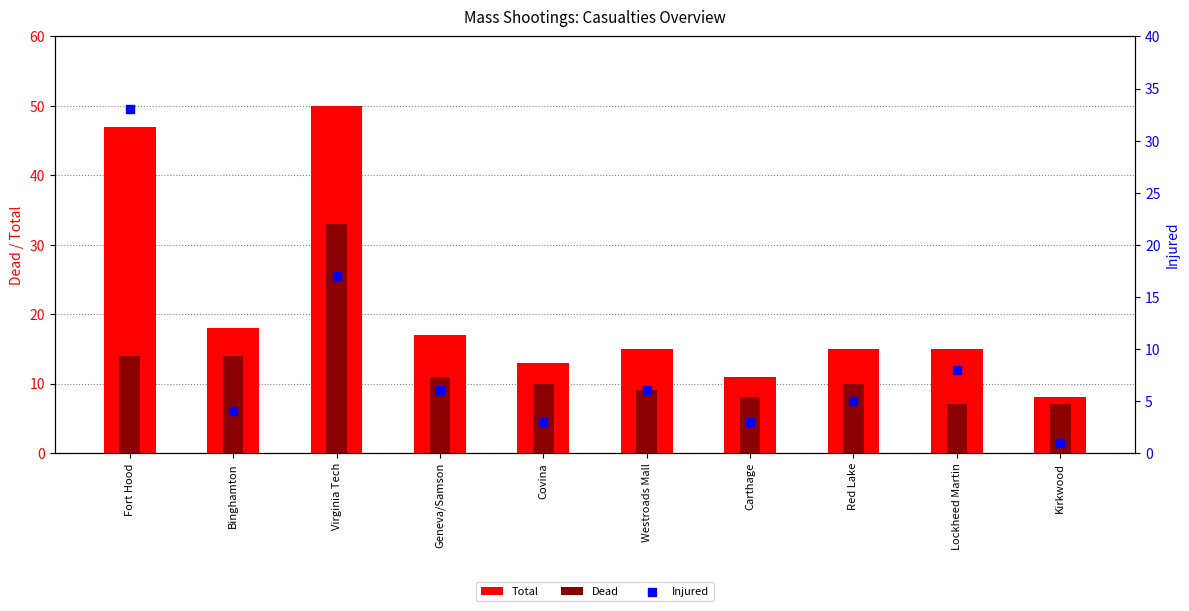

Which series has the largest Y range (max minus min)?

Total